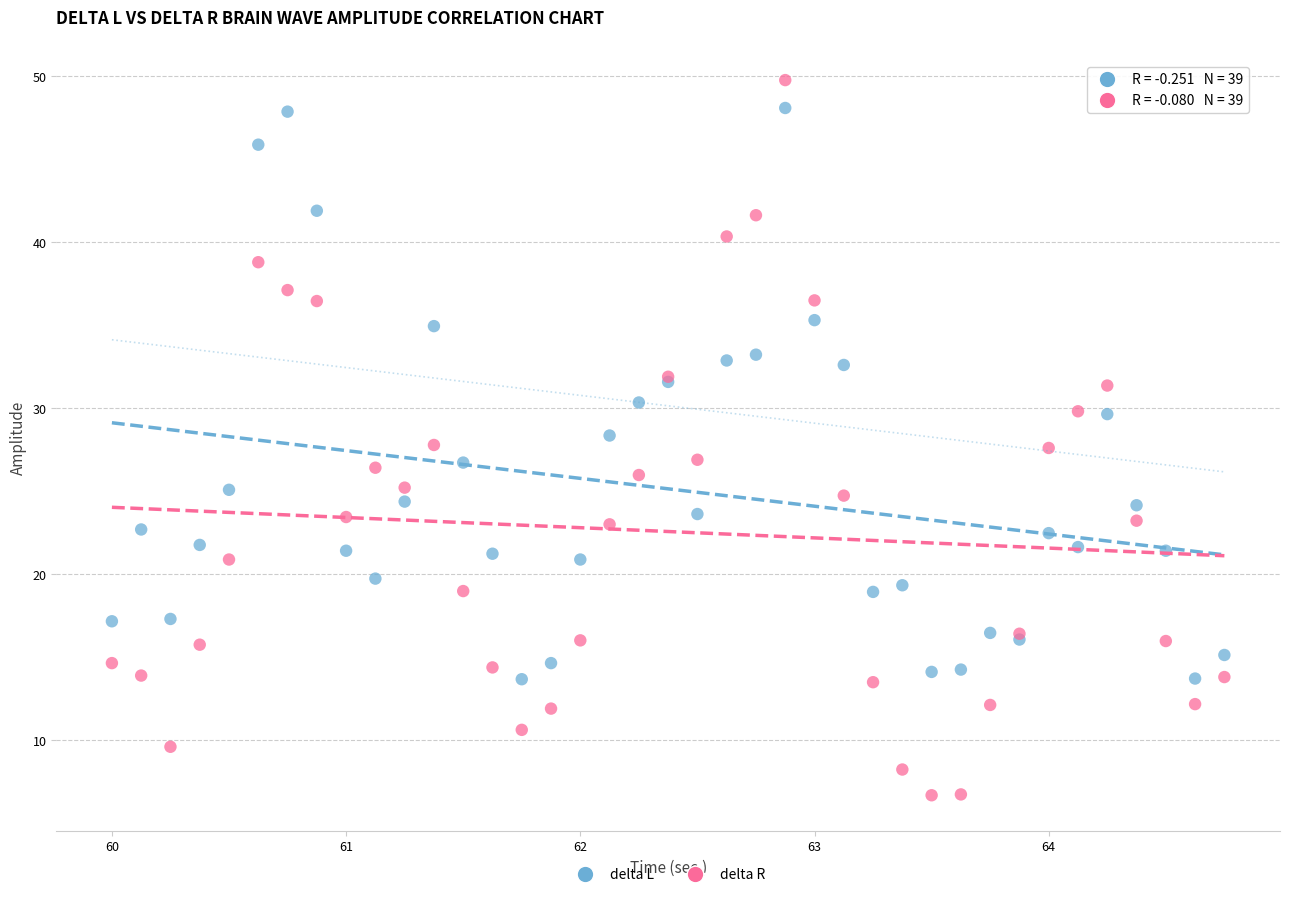

Which series contains the highest Y value?

delta R